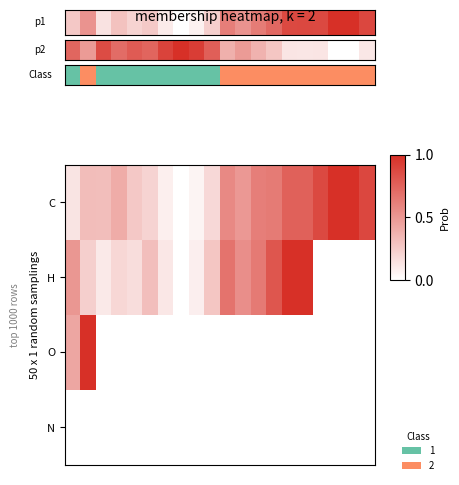

How many values in C are above zero?

19